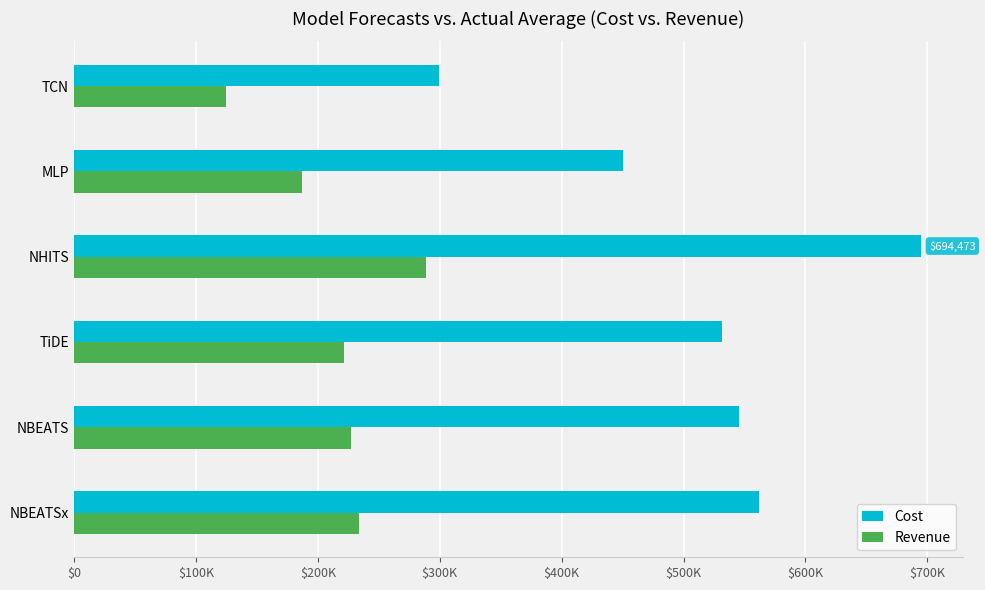

How many values in the Revenue series are below 226772?

3